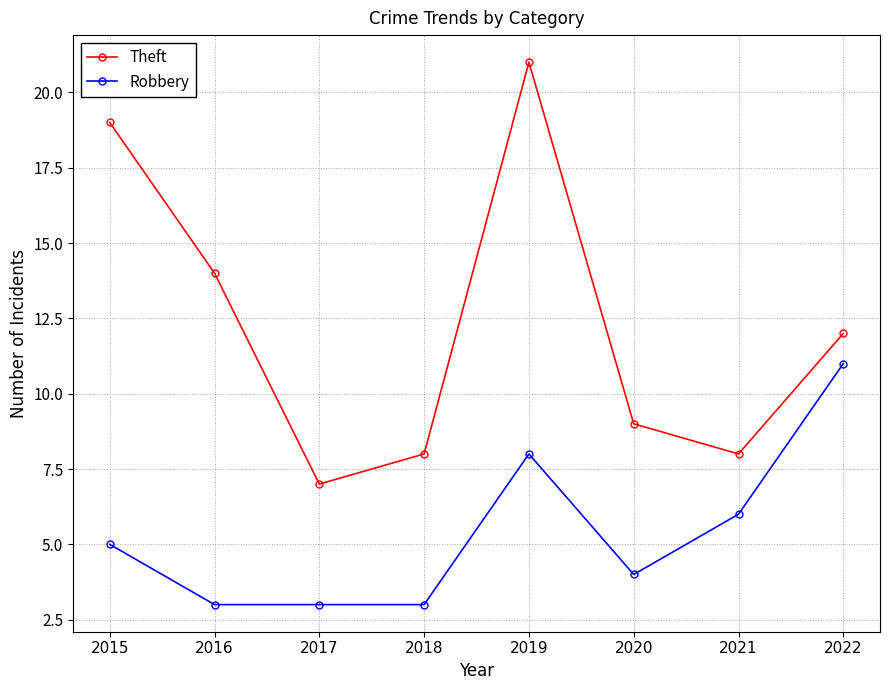

Rank the series at 2020 from highest to lowest value.

Theft, Robbery